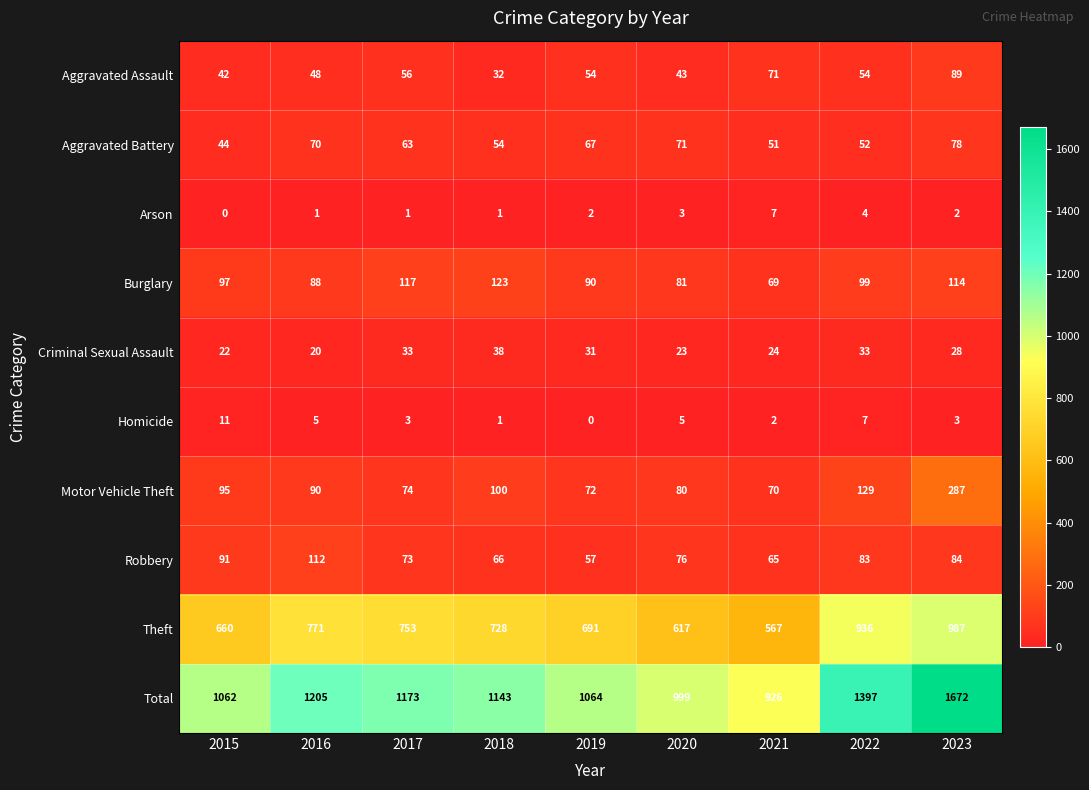

Which series changed the most between 2016 and 2020?

Total